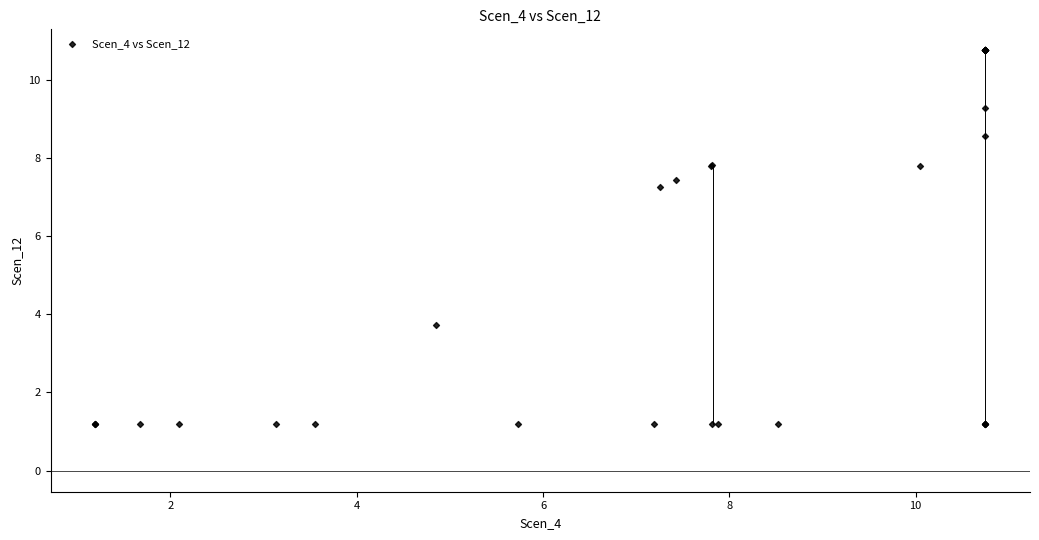

What Y value in the scatter plot is closest to 5?

3.7